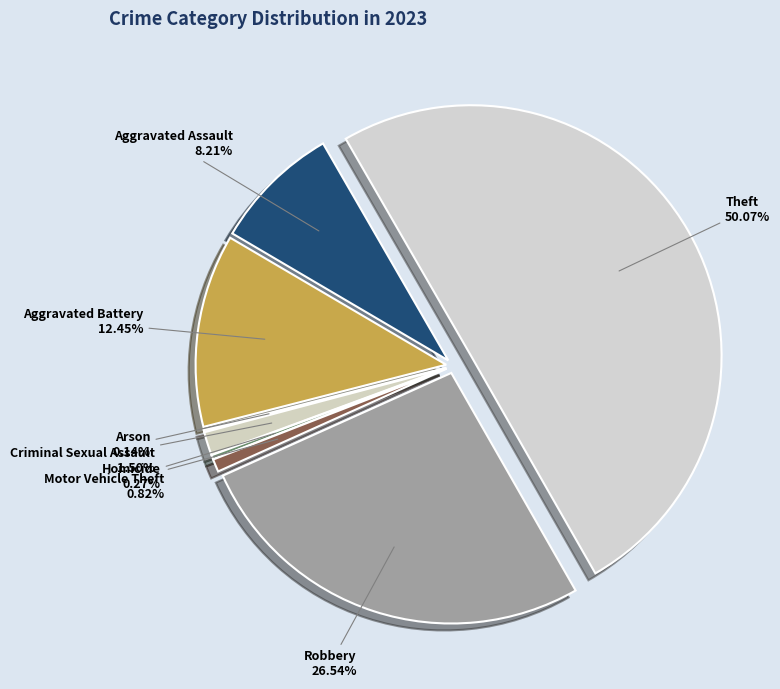

Between Theft and Motor Vehicle Theft, which is larger?

Theft